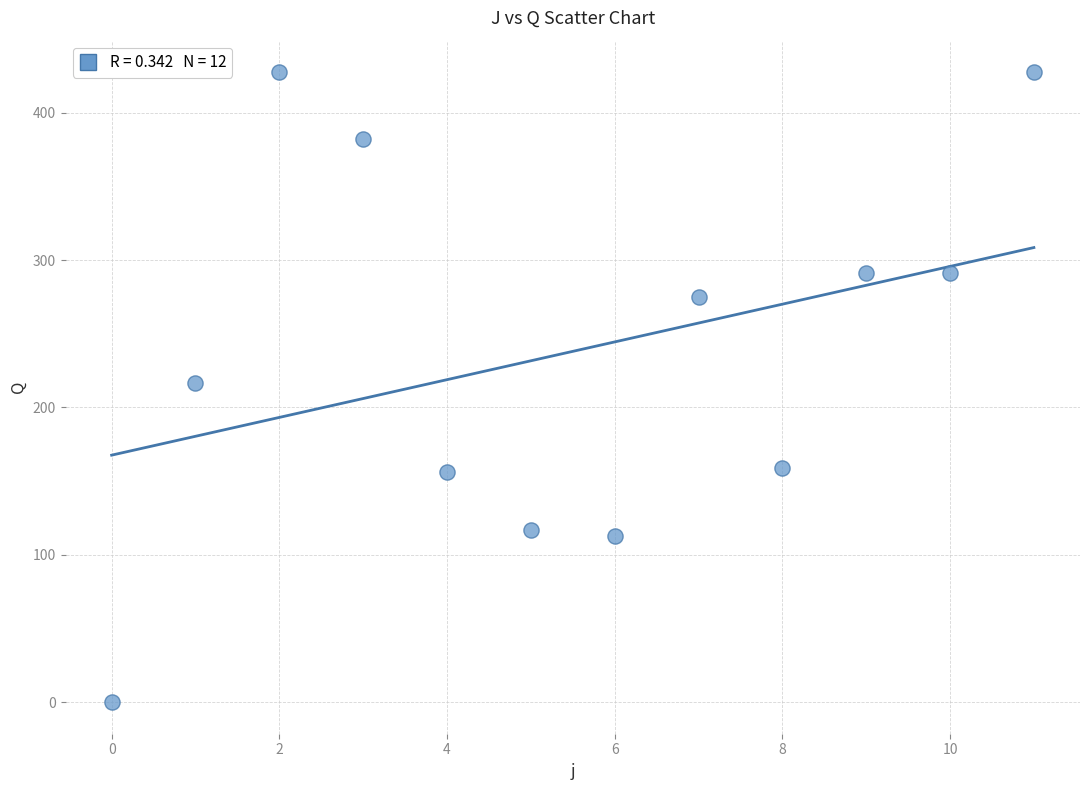

What is the average Y value?

238.1